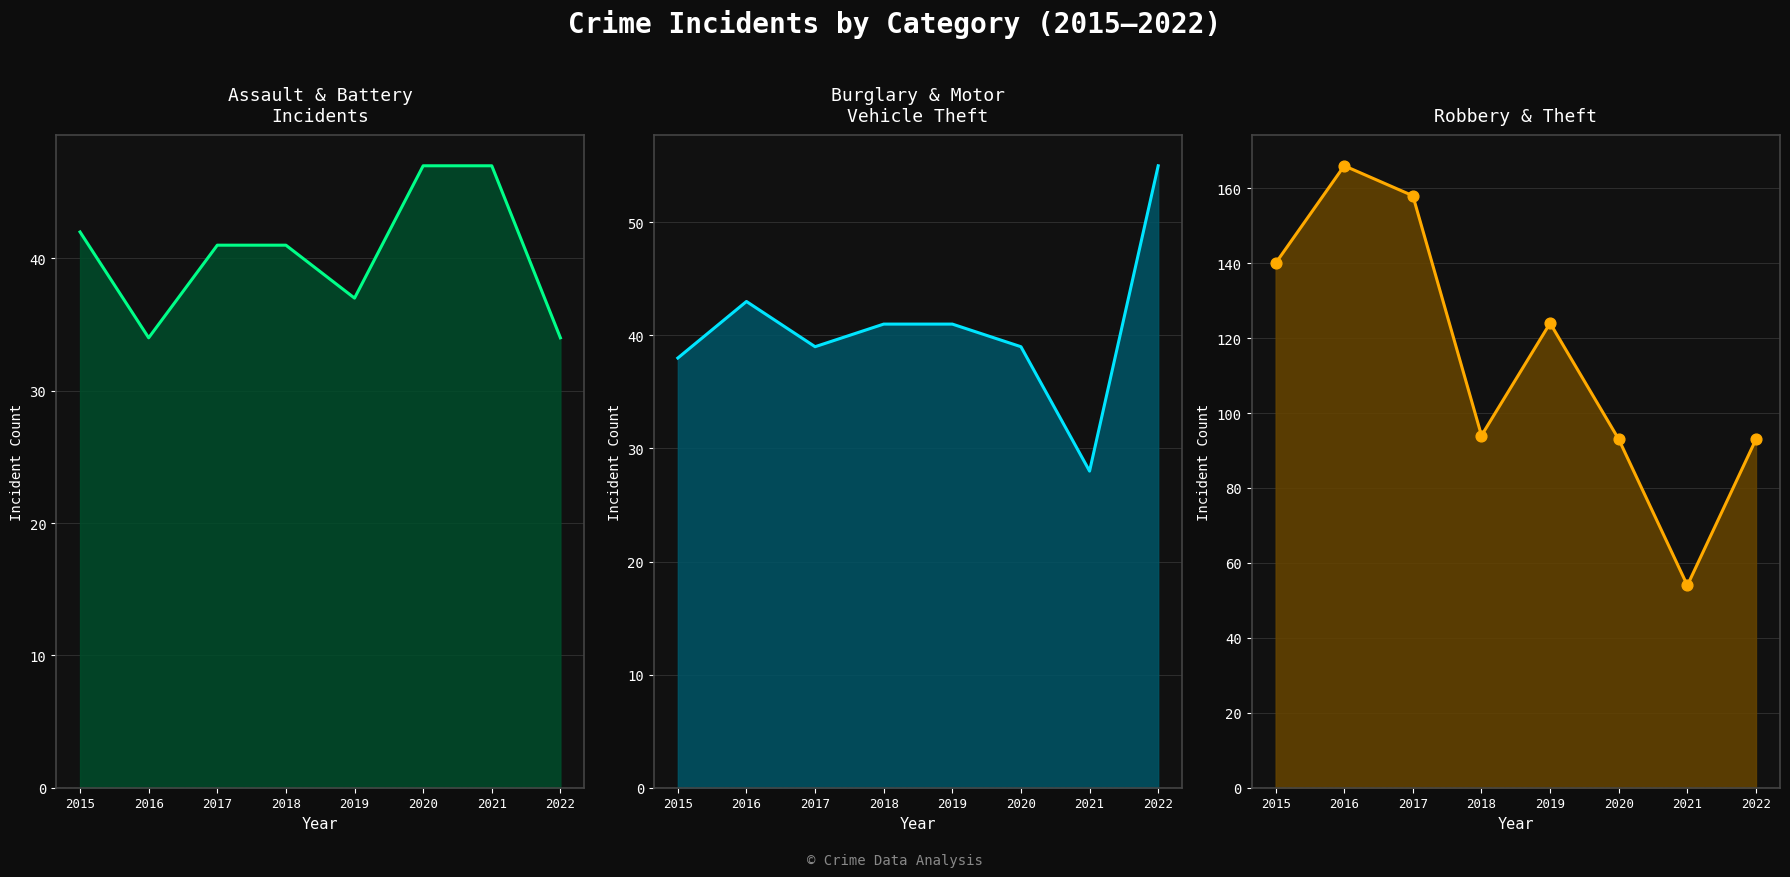

Is the value of Robbery + Theft (line) at 2021 greater than the value of Burglary + Motor Vehicle Theft (line) at 2021?

Yes